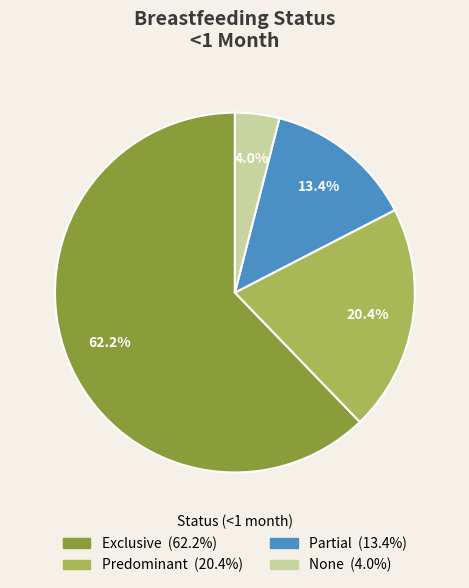

Does Predominant represent more than half of the total?

No